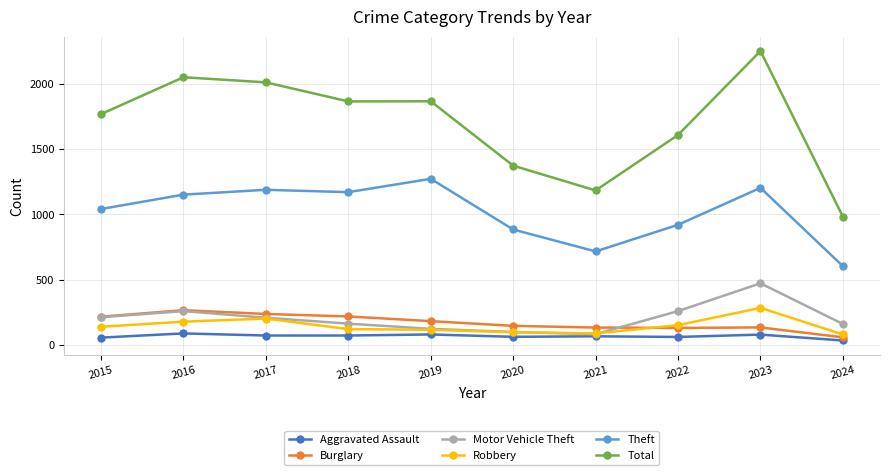

True or false: Burglary and Theft intersect in this chart.

False